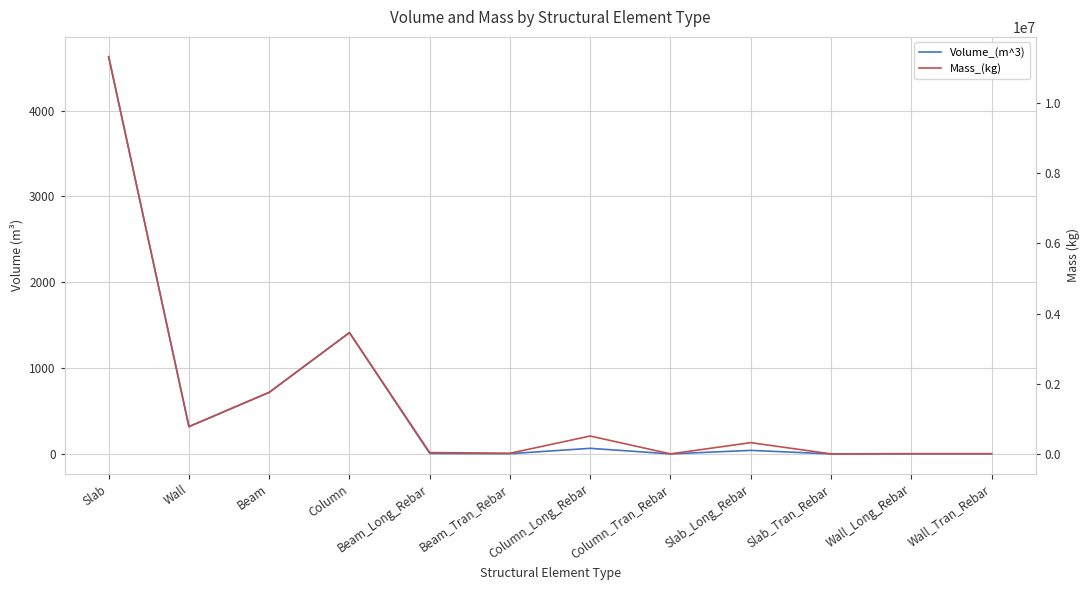

At which category is the sum across all series the highest?

Slab